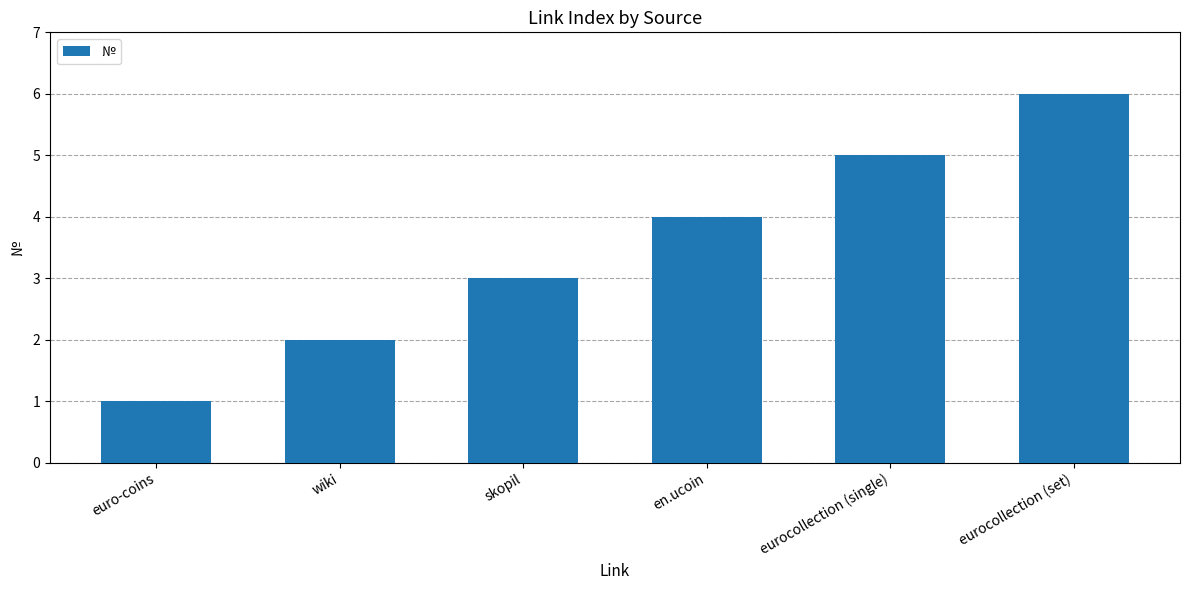

Reading left to right, what are all the values shown in this chart?

euro-coins=1	wiki=2	skopil=3	en.ucoin=4	eurocollection (single)=5	eurocollection (set)=6